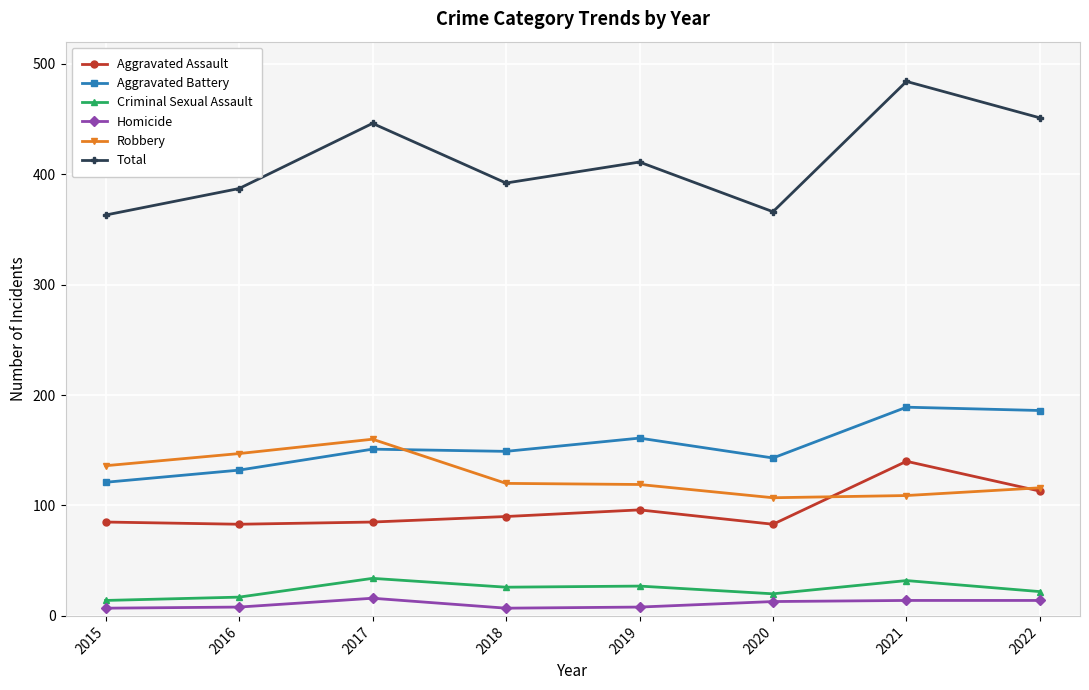

At which category is the sum across all series the highest?

2021